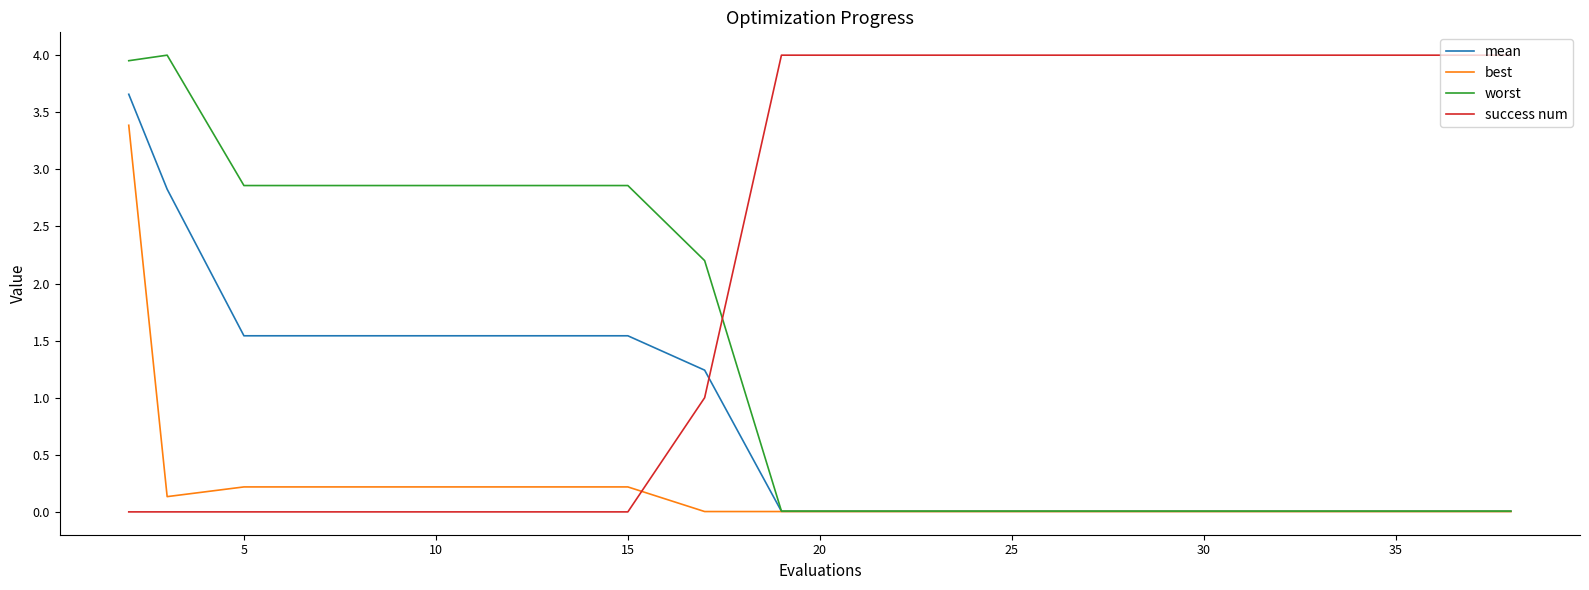

Rank the series by their average value, from highest to lowest.

success num, worst, mean, best